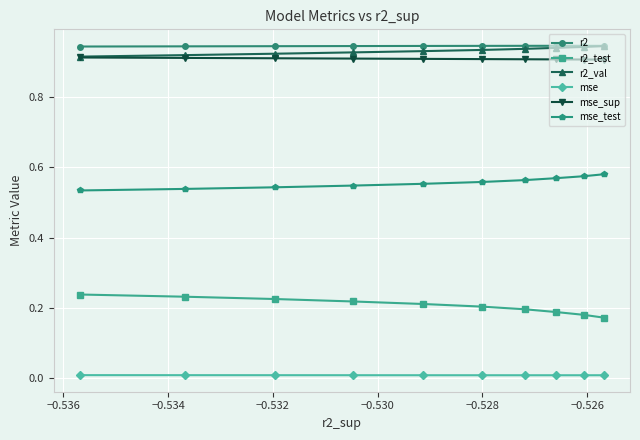

How many lines are shown in the chart?

6